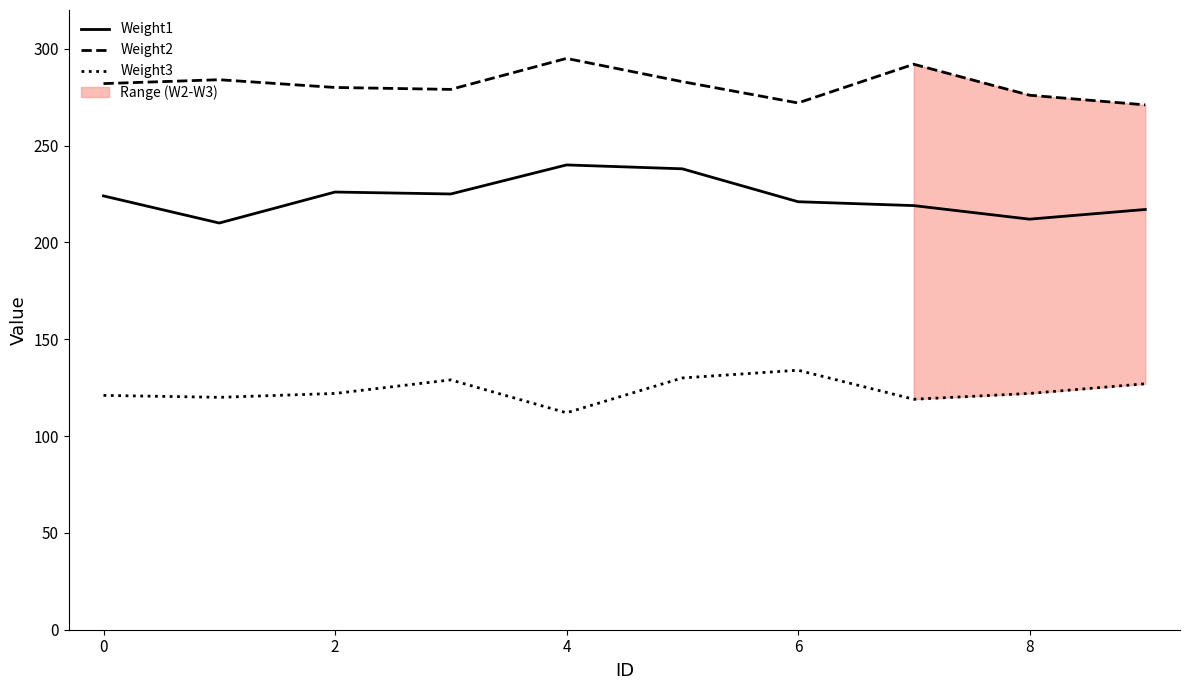

What is the highest value of the Weight3 series?

134